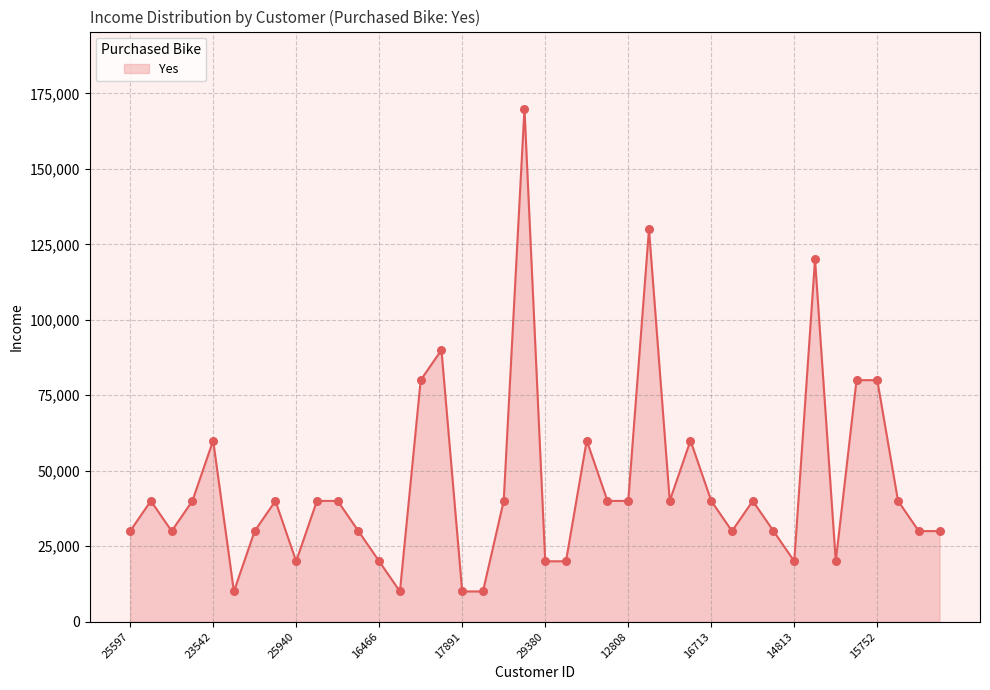

What is the difference between the maximum and minimum values?

160000